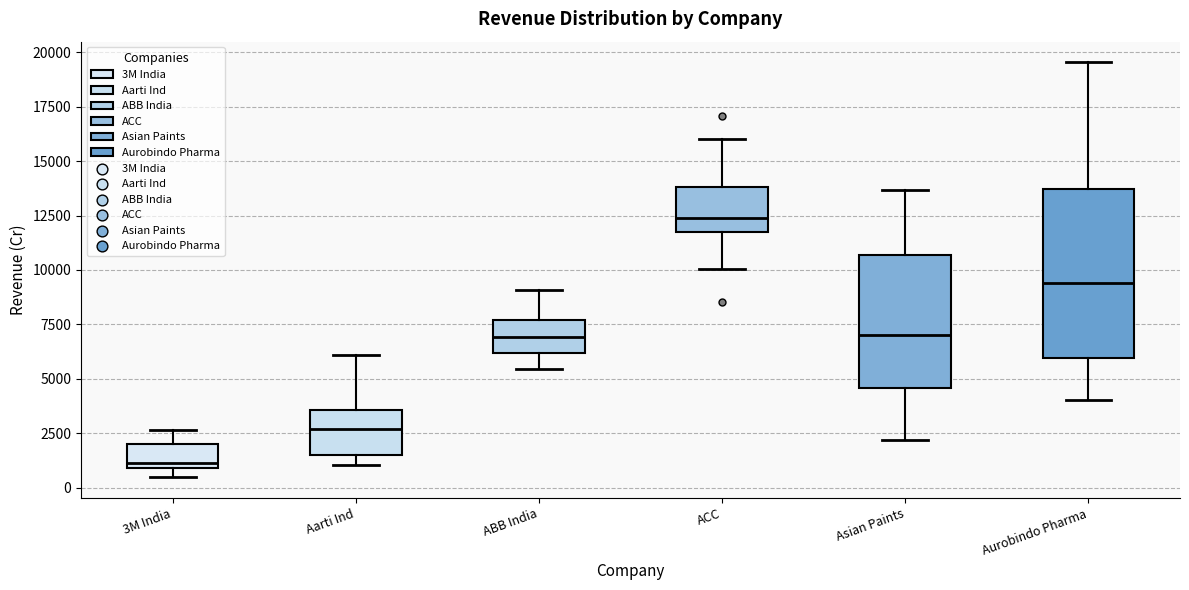

Which box's median line is the highest?

ACC